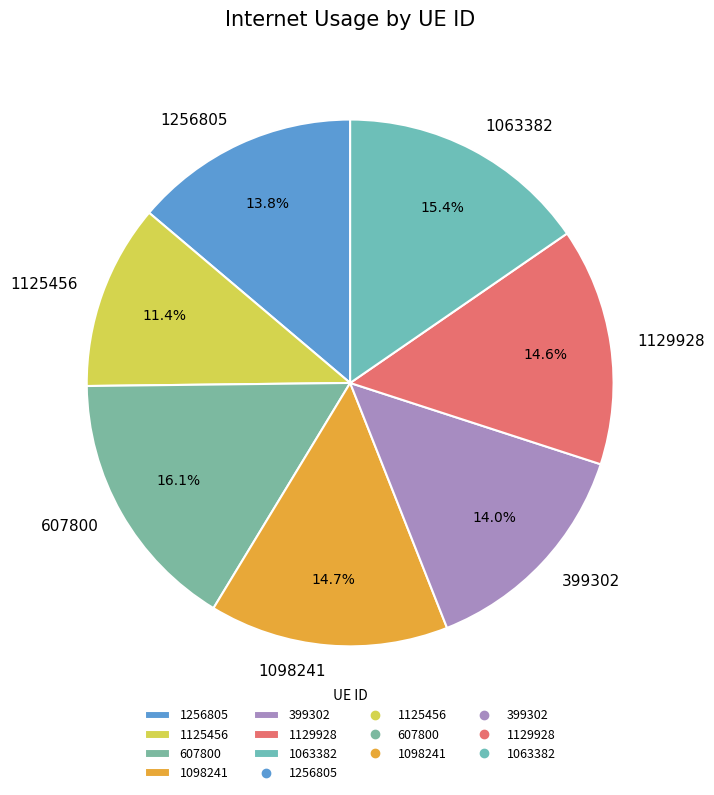

To the nearest percent, what is the combined percentage of 1256805 and 1063382?

29%